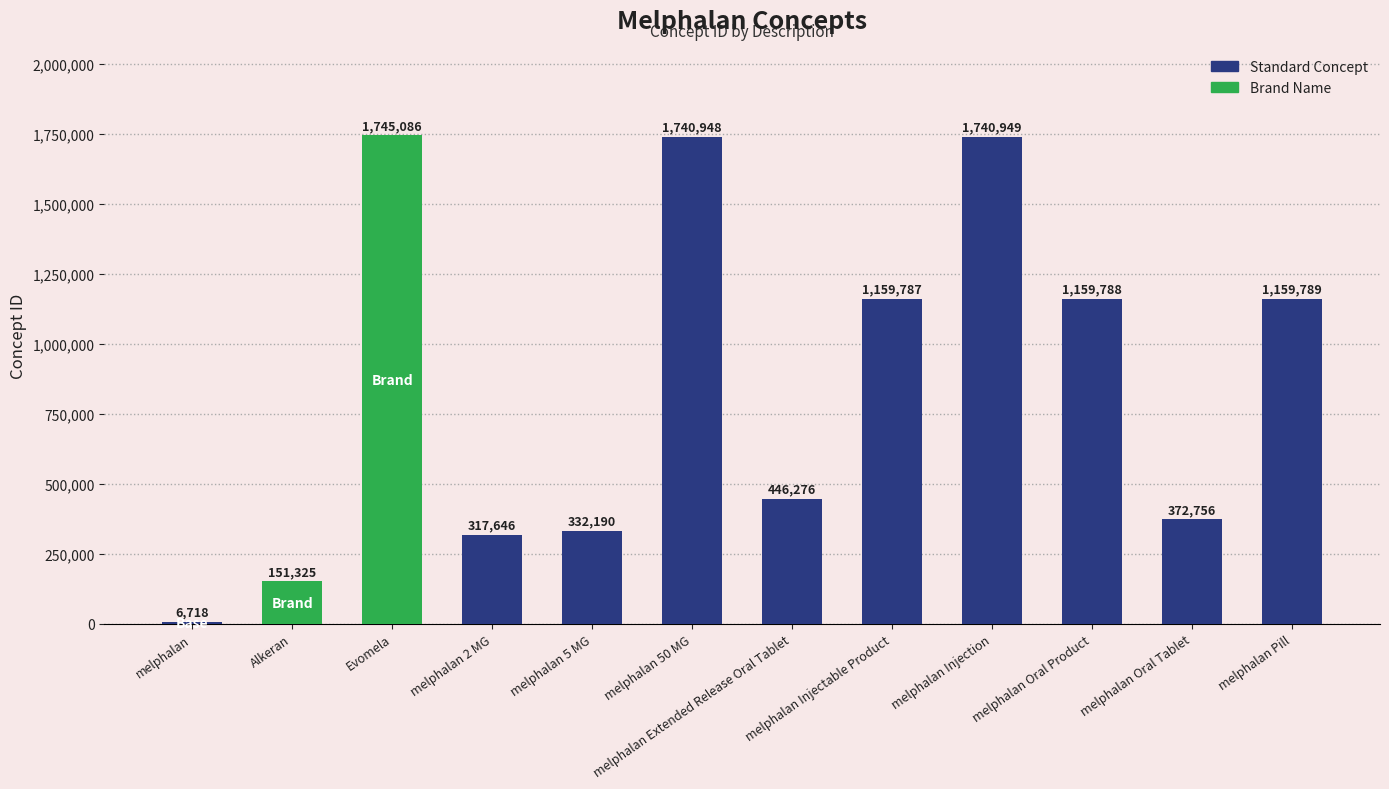

At which category does the chart reach its minimum across all series?

melphalan